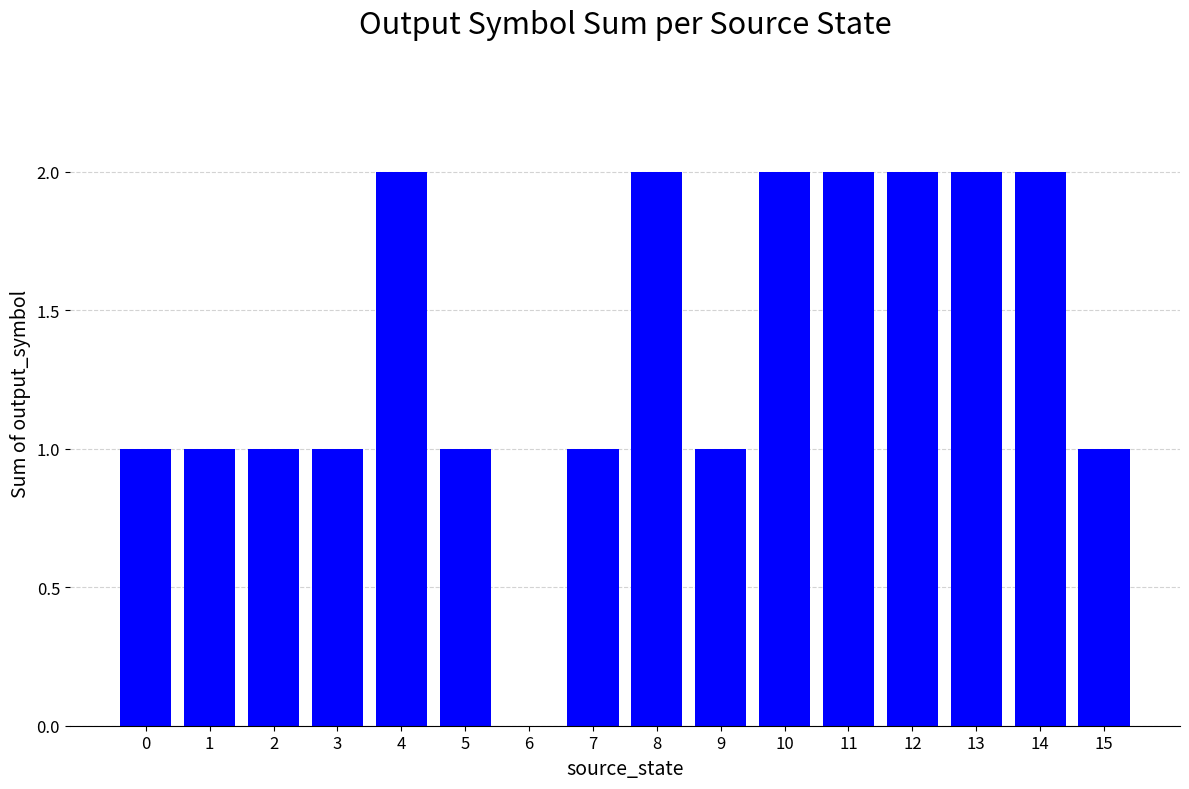

How many values are above zero?

15